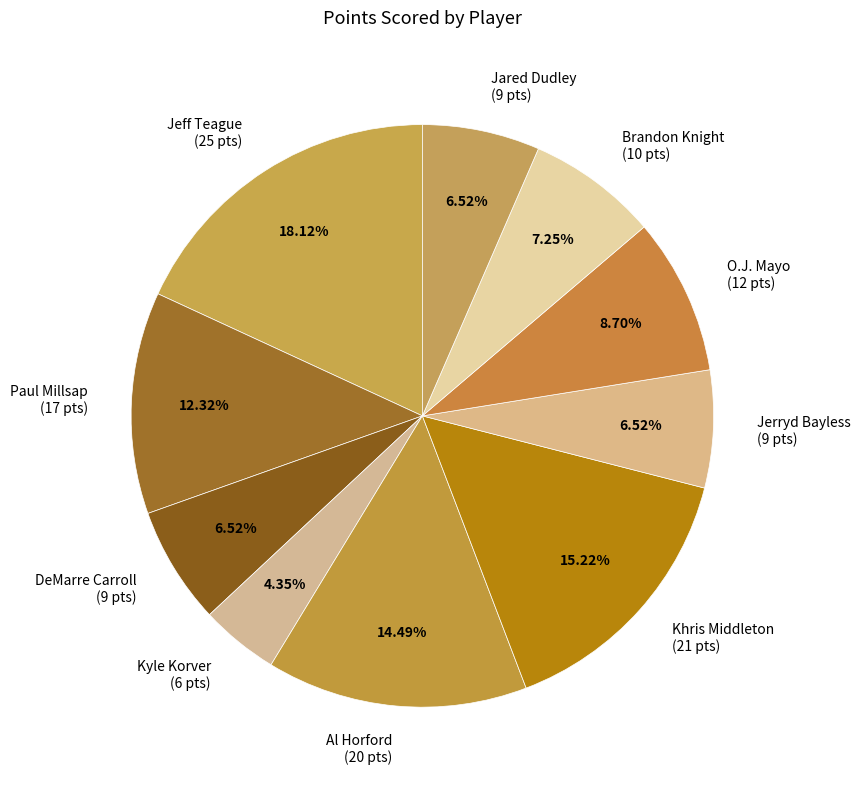

To the nearest percent, what portion does Brandon Knight represent?

7%